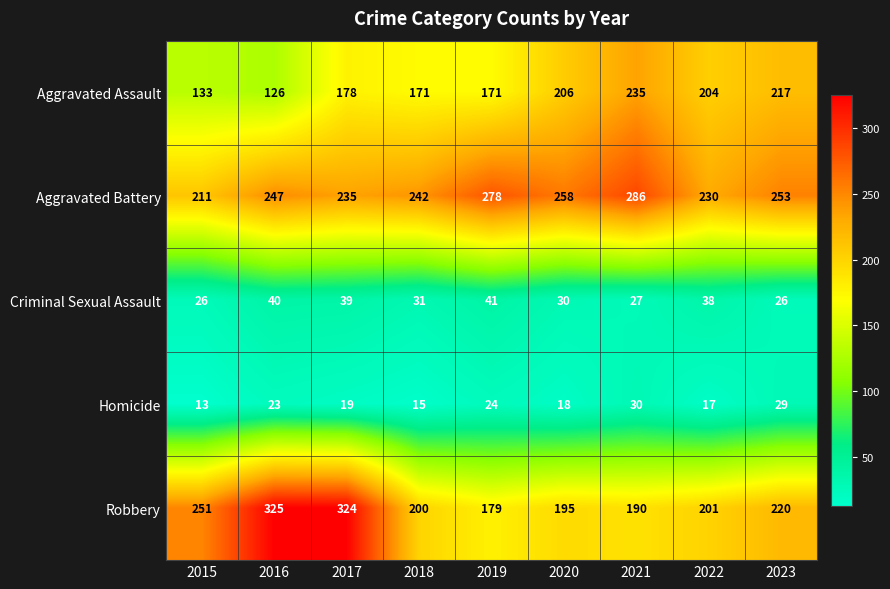

The Robbery series shows 251 at 2015. True or false?

True